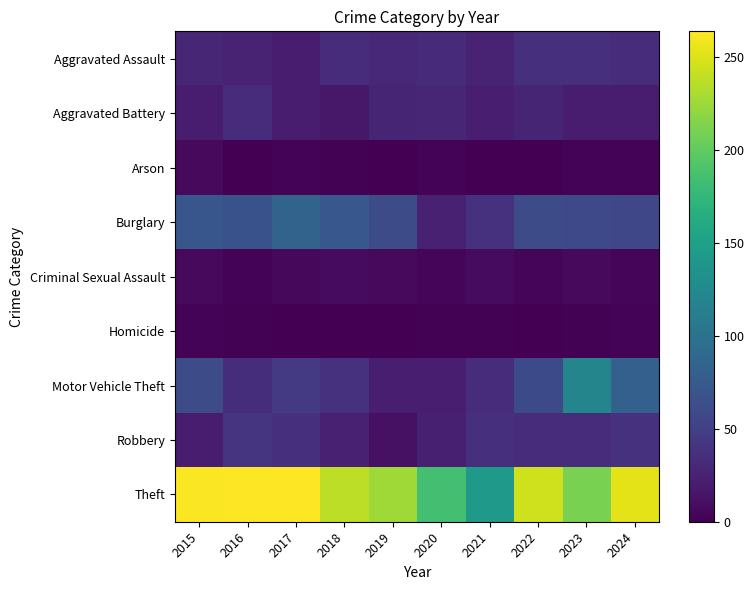

At which category is the sum across all series the highest?

2024